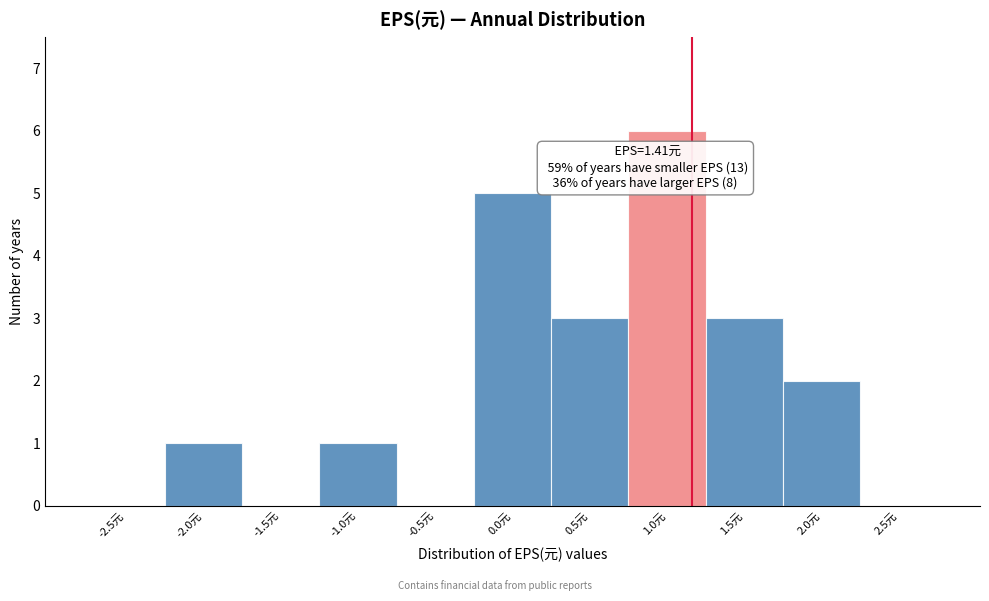

Reading right to left, list all the values displayed in this chart.

2.5元=0	2.0元=2	1.5元=3	1.0元=6	0.5元=3	0.0元=5	-0.5元=0	-1.0元=1	-1.5元=0	-2.0元=1	-2.5元=0